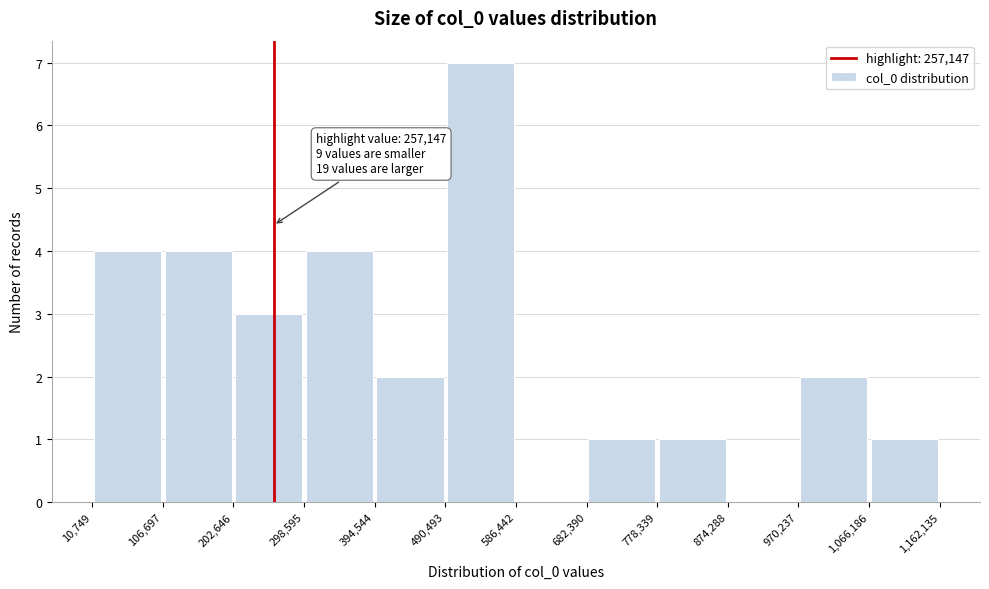

Which range on the x-axis has the tallest bar?

490,493 to 586,442